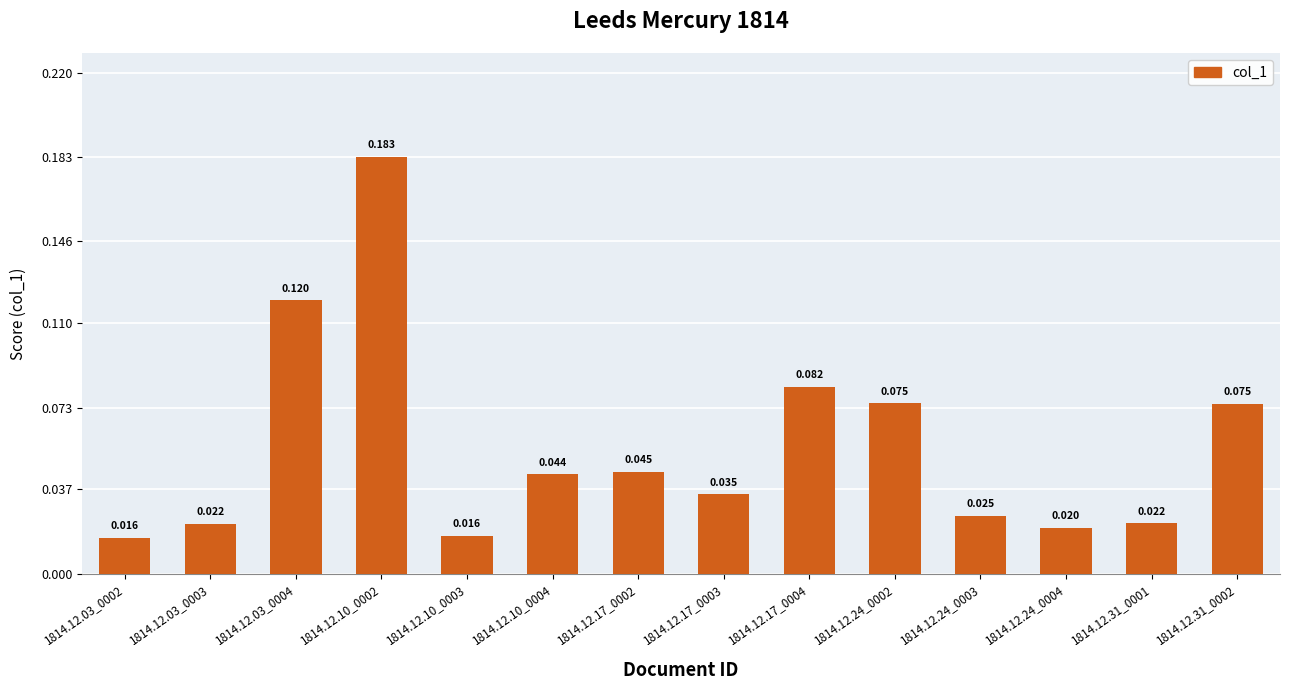

List the labels in order of value, smallest first.

1814.12.03_0002, 1814.12.10_0003, 1814.12.24_0004, 1814.12.03_0003, 1814.12.31_0001, 1814.12.24_0003, 1814.12.17_0003, 1814.12.10_0004, 1814.12.17_0002, 1814.12.31_0002, 1814.12.24_0002, 1814.12.17_0004, 1814.12.03_0004, 1814.12.10_0002